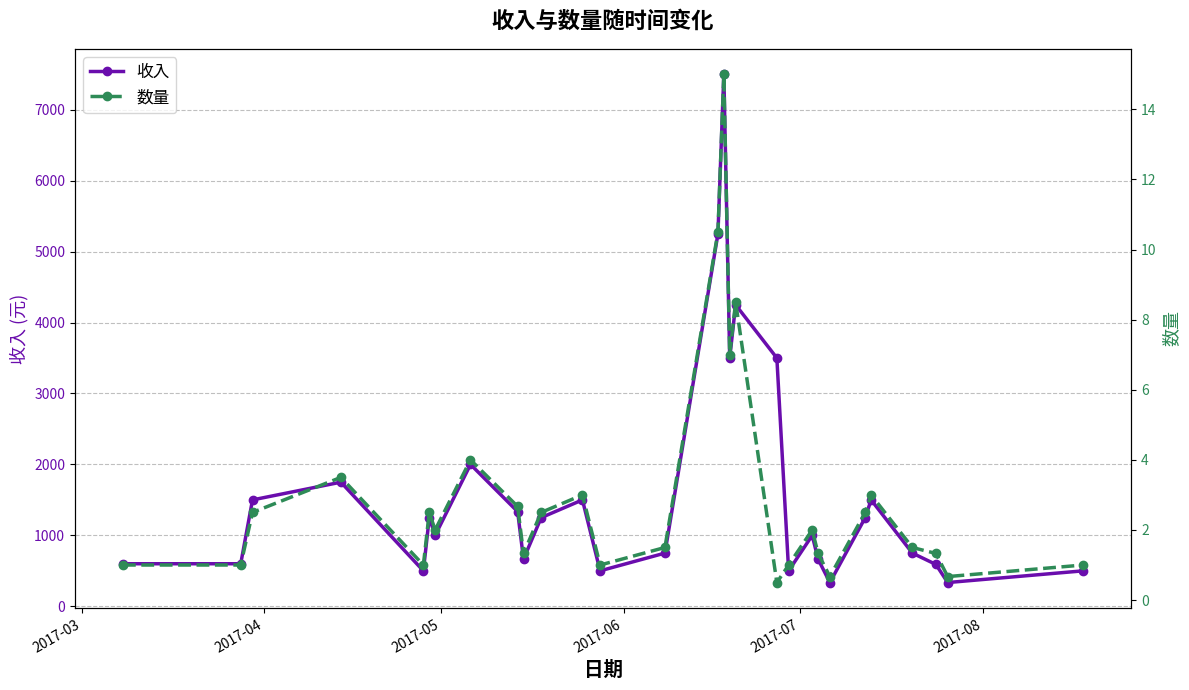

True or false: 收入 has more than 1 points higher than both neighbors.

True